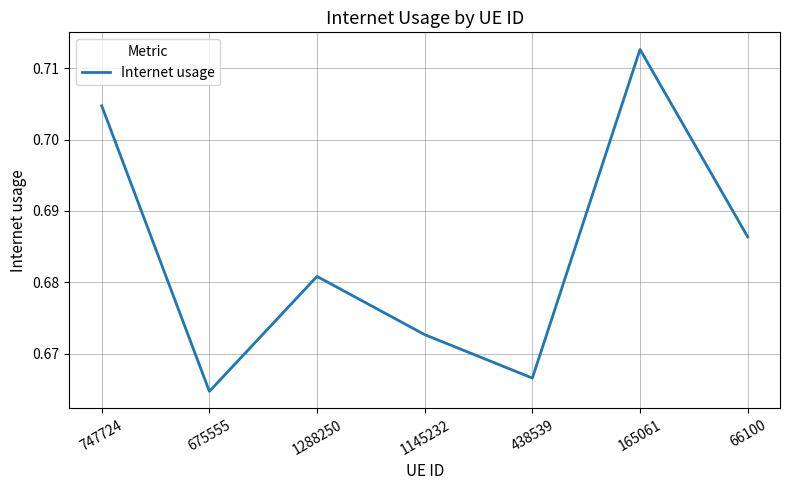

List the labels in order of value, largest first.

165061, 747724, 66100, 1288250, 1145232, 438539, 675555